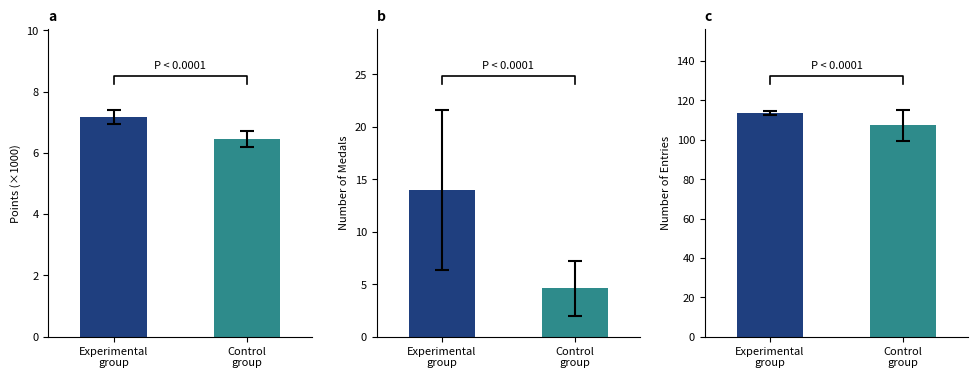

The value at Control
group is 107.4. True or false?

True